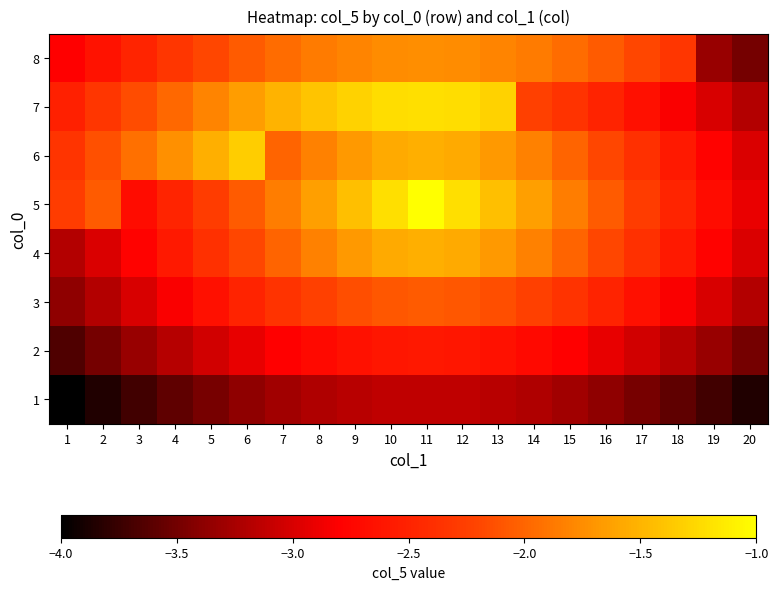

Reading left to right, list all the values displayed in this chart.

1: 1=-4.0	2=-3.9	3=-3.7	4=-3.6	5=-3.5	6=-3.4	7=-3.3	8=-3.2	9=-3.2	10=-3.1	11=-3.1	12=-3.1	13=-3.2	14=-3.2	15=-3.3	16=-3.4	17=-3.5	18=-3.6	19=-3.7	20=-3.9
2: 1=-3.7	2=-3.5	3=-3.3	4=-3.2	5=-3.0	6=-2.9	7=-2.8	8=-2.7	9=-2.6	10=-2.6	11=-2.6	12=-2.6	13=-2.6	14=-2.7	15=-2.8	16=-2.9	17=-3.0	18=-3.2	19=-3.3	20=-3.5
3: 1=-3.4	2=-3.2	3=-3.0	4=-2.8	5=-2.7	6=-2.5	7=-2.4	8=-2.2	9=-2.1	10=-2.1	11=-2.1	12=-2.1	13=-2.1	14=-2.2	15=-2.4	16=-2.5	17=-2.7	18=-2.8	19=-3.0	20=-3.2
4: 1=-3.2	2=-3.0	3=-2.8	4=-2.6	5=-2.4	6=-2.2	7=-2.0	8=-1.8	9=-1.7	10=-1.6	11=-1.5	12=-1.6	13=-1.7	14=-1.8	15=-2.0	16=-2.2	17=-2.4	18=-2.6	19=-2.8	20=-3.0
5: 1=-2.3	2=-2.1	3=-2.7	4=-2.5	5=-2.3	6=-2.1	7=-1.8	8=-1.6	9=-1.4	10=-1.2	11=-1.0	12=-1.2	13=-1.4	14=-1.6	15=-1.8	16=-2.1	17=-2.3	18=-2.5	19=-2.7	20=-2.9
6: 1=-2.3	2=-2.1	3=-1.9	4=-1.7	5=-1.5	6=-1.3	7=-2.0	8=-1.8	9=-1.7	10=-1.6	11=-1.5	12=-1.6	13=-1.7	14=-1.8	15=-2.0	16=-2.2	17=-2.4	18=-2.6	19=-2.8	20=-3.0
7: 1=-2.5	2=-2.3	3=-2.2	4=-2.0	5=-1.8	6=-1.7	7=-1.5	8=-1.4	9=-1.3	10=-1.2	11=-1.2	12=-1.2	13=-1.3	14=-2.2	15=-2.4	16=-2.5	17=-2.7	18=-2.8	19=-3.0	20=-3.2
8: 1=-2.8	2=-2.6	3=-2.5	4=-2.3	5=-2.2	6=-2.1	7=-2.0	8=-1.9	9=-1.8	10=-1.8	11=-1.7	12=-1.8	13=-1.8	14=-1.9	15=-2.0	16=-2.1	17=-2.2	18=-2.3	19=-3.3	20=-3.5